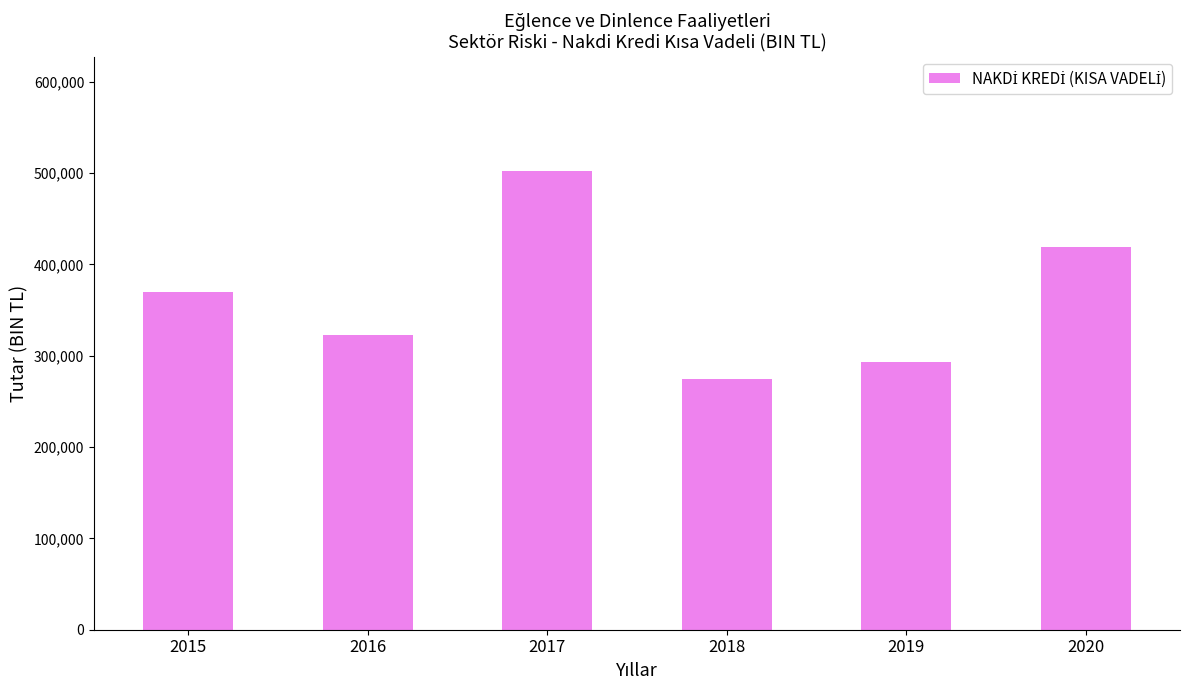

How many bars are there in total?

6